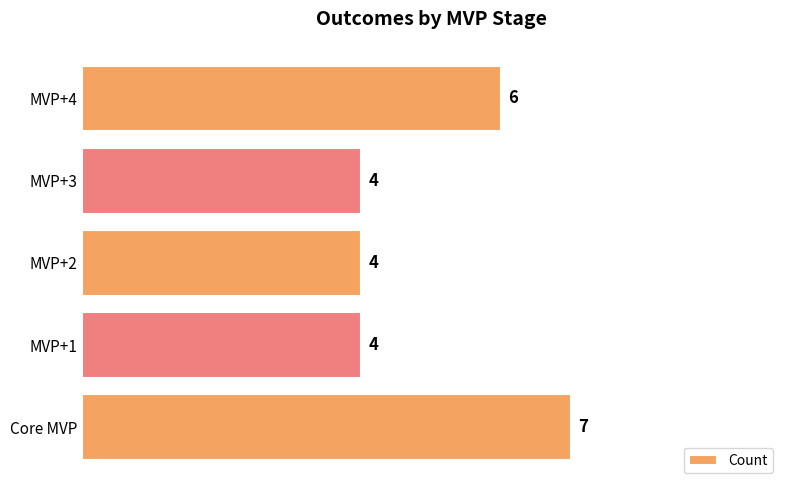

The value at Core MVP is 7. True or false?

True